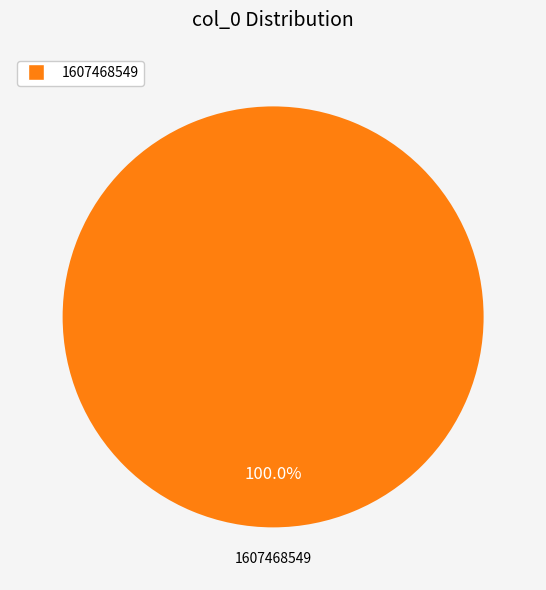

Does any single category account for the majority?

Yes